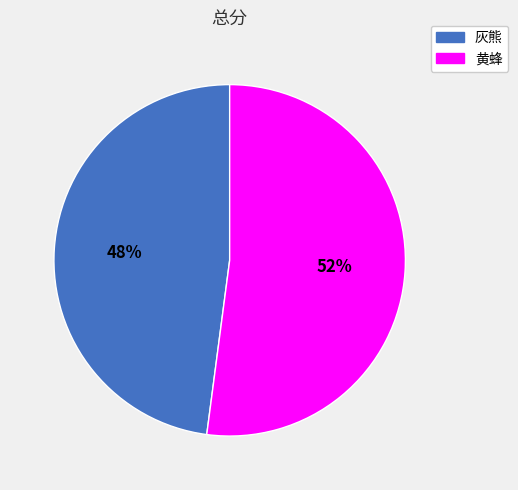

Between 黄蜂 and 灰熊, which is larger?

黄蜂